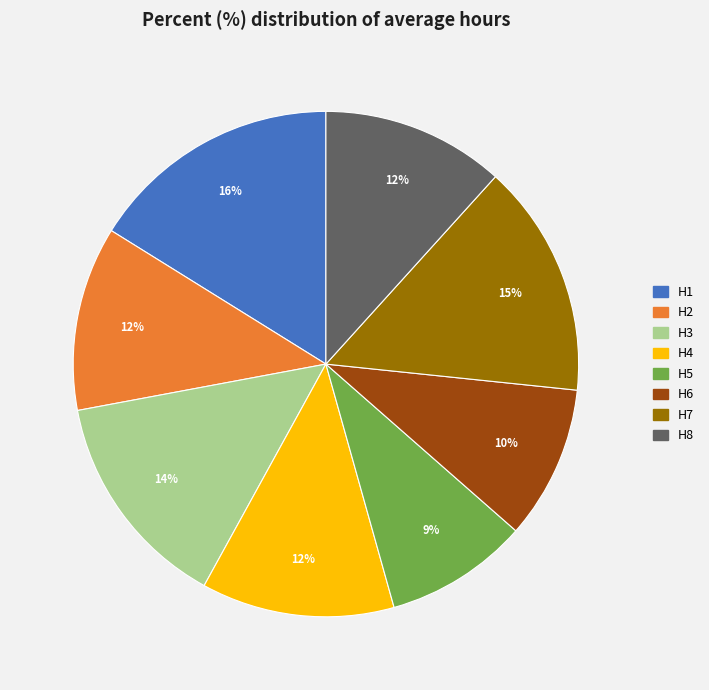

How many slices are in this pie chart?

8